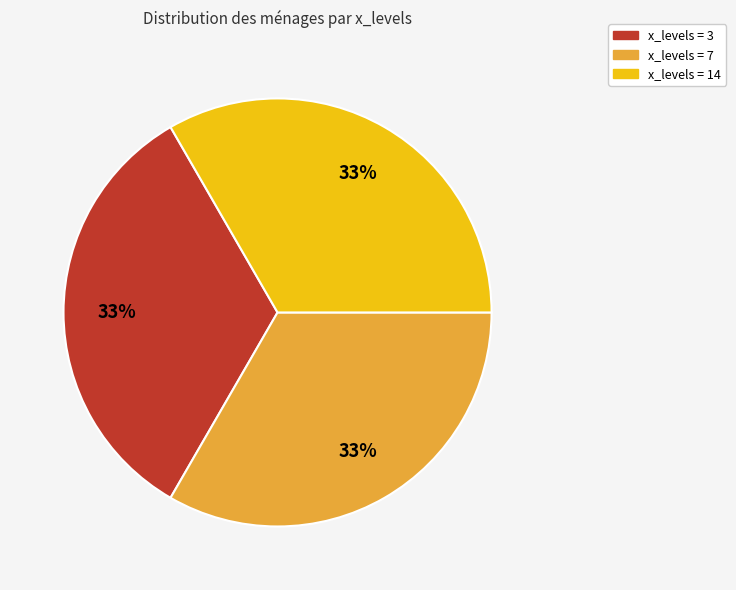

How many slices are in this pie chart?

3